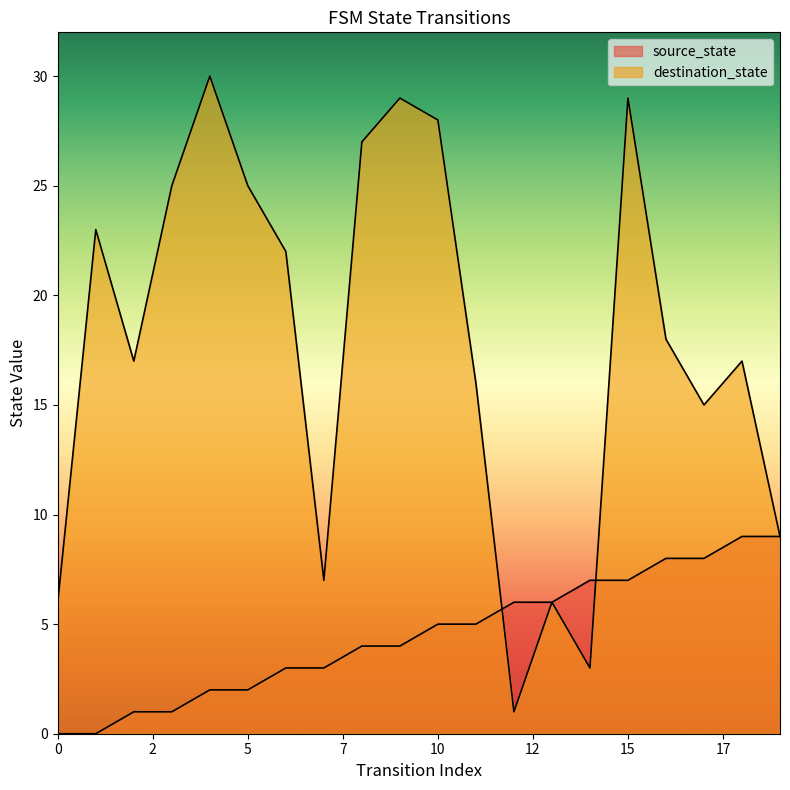

Which series ends up on top after the final intersection of destination_state and source_state?

destination_state